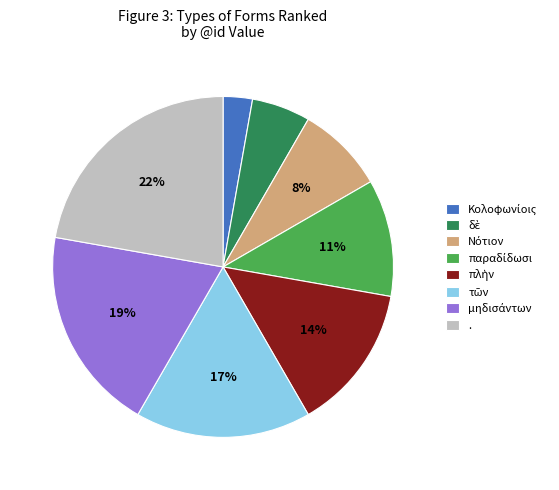

Does any single category account for the majority?

No